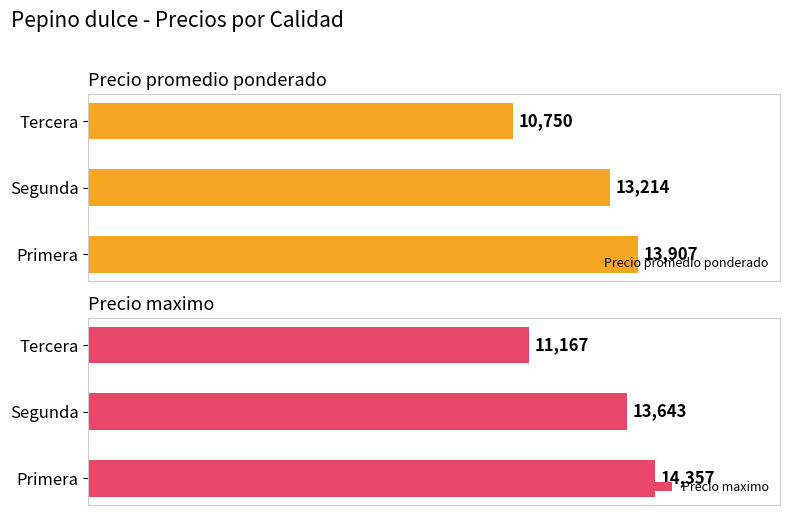

At which label is Precio promedio ponderado closest to 12328?

Segunda